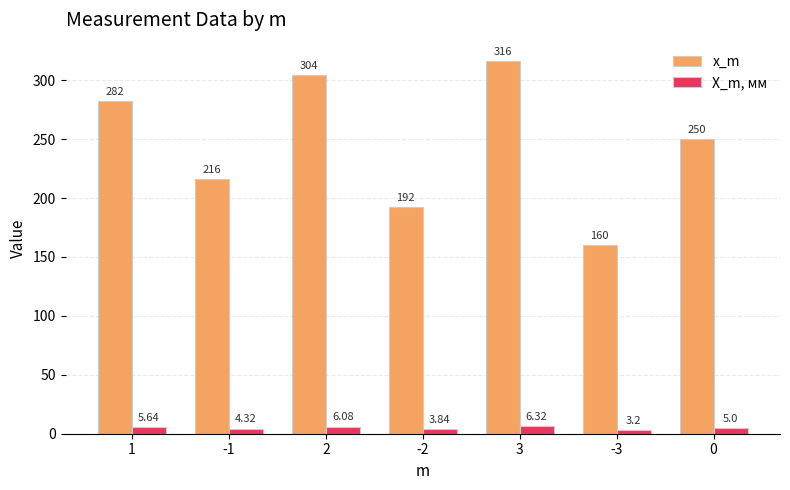

What is the highest value of the X_m, мм series?

6.3